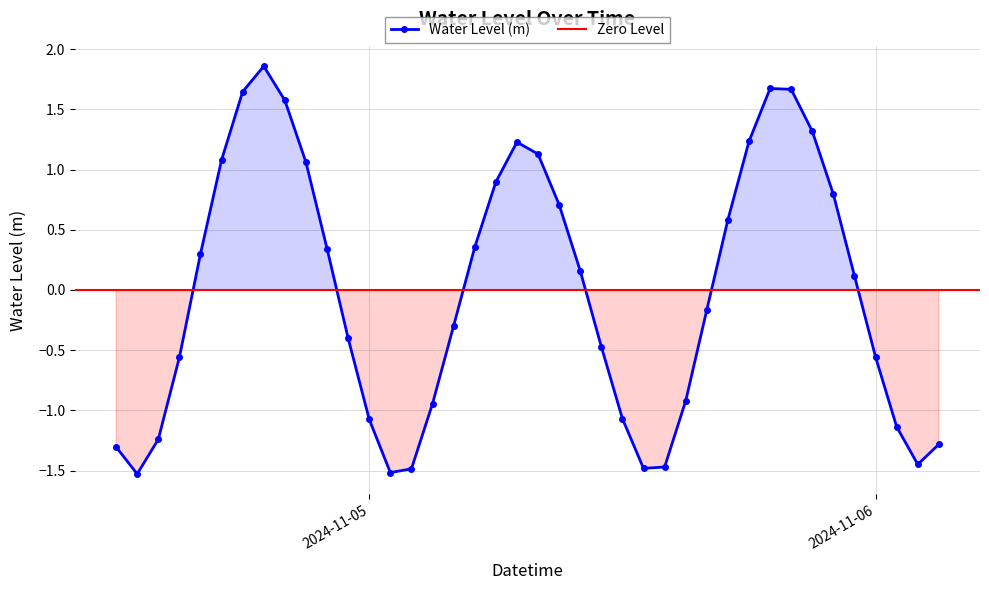

Where does the data first go above 0?

2024-11-04 16:00:00